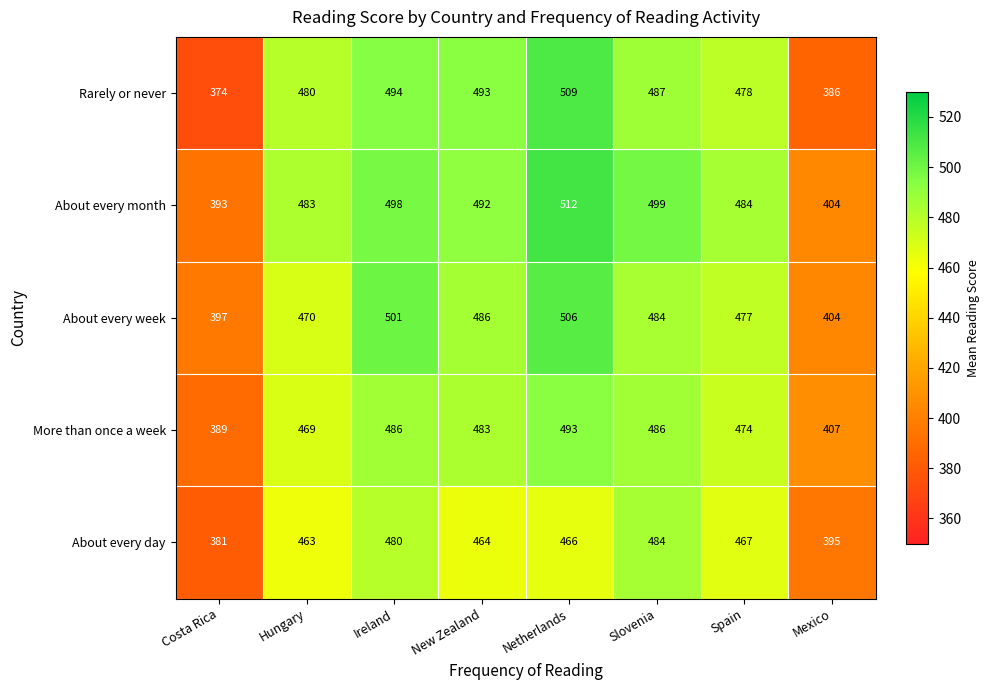

Which category has the highest value across all series?

Netherlands